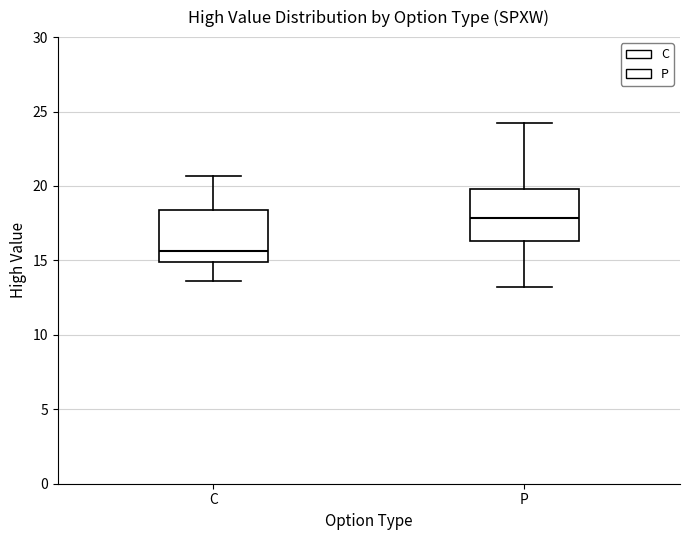

Reading left to right, read every box against the y-axis: the position of its median line, the range the box covers, and the ends of its whiskers. The values are not printed on the chart, so give them approximately, as read against the axis.

C: median 15.5, box 15.0 to 18.5, whiskers 13.5 to 20.5
P: median 18.0, box 16.5 to 20.0, whiskers 13.0 to 24.0